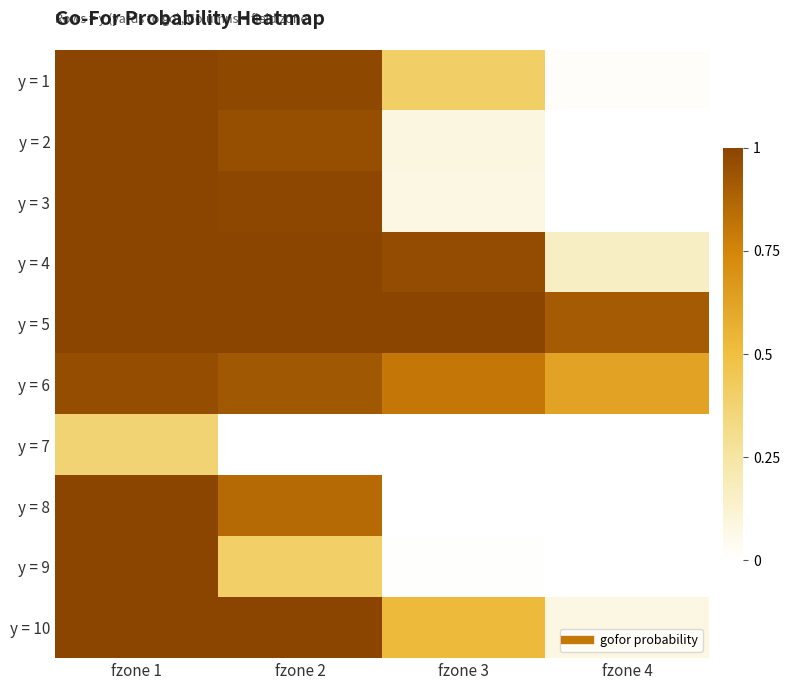

Rank the series by their maximum value, from highest to lowest.

y = 1, y = 2, y = 3, y = 4, y = 5, y = 8, y = 10, y = 9, y = 6, y = 7